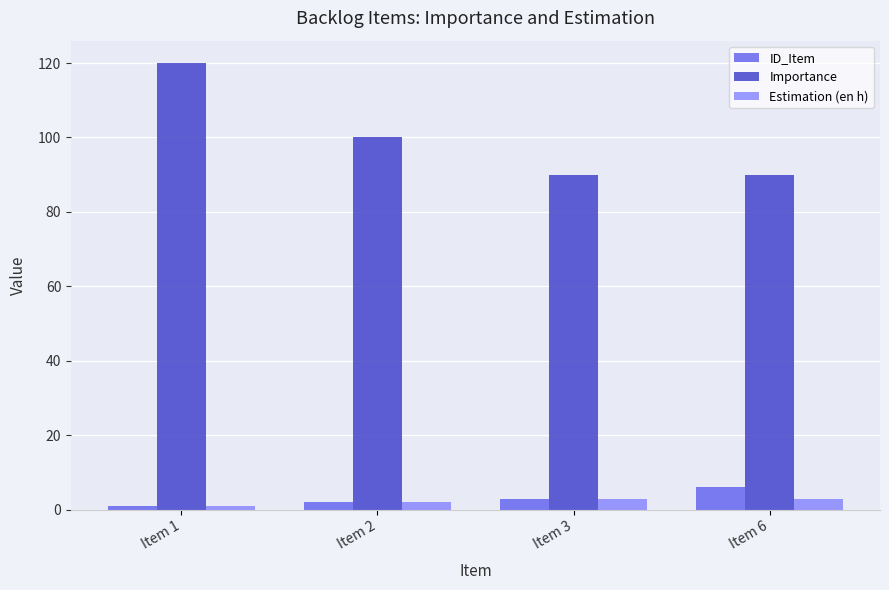

Read the Estimation (en h) value at Item 6.

3